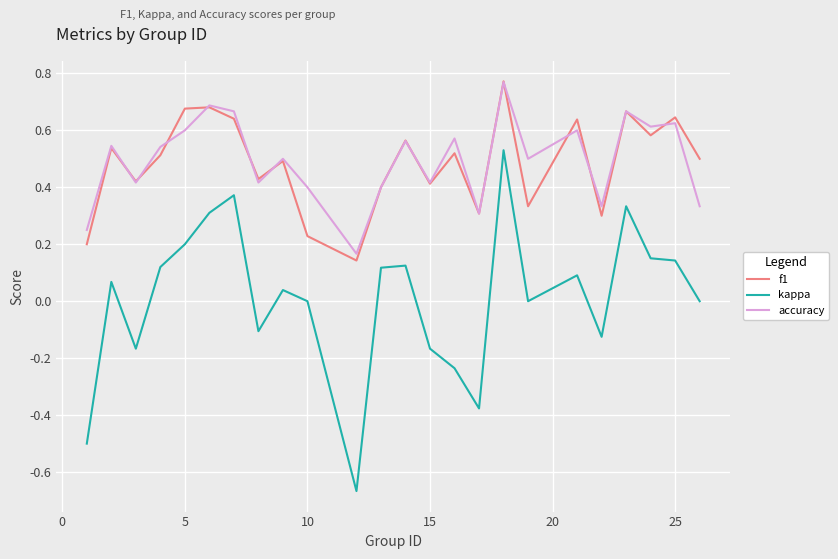

Which series has the largest range (max minus min)?

kappa